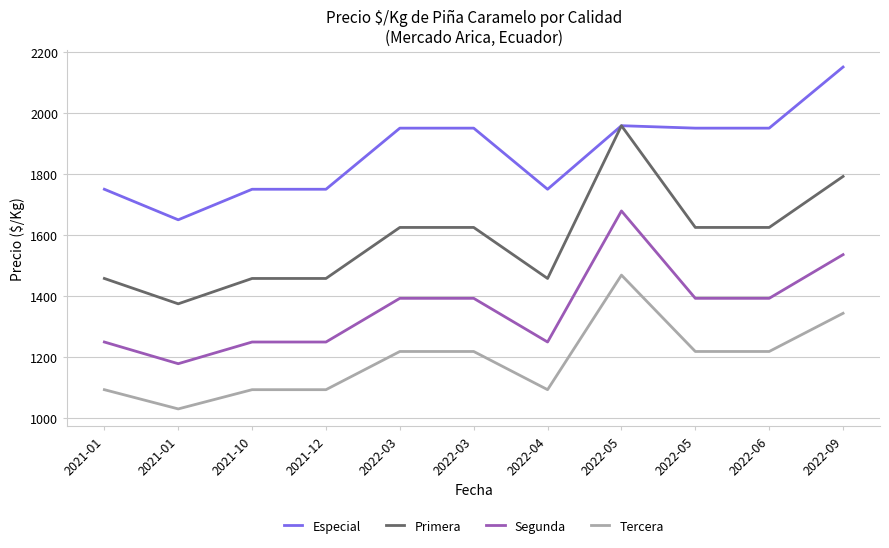

What is the value of the Tercera point at the 3rd from the left?

1094